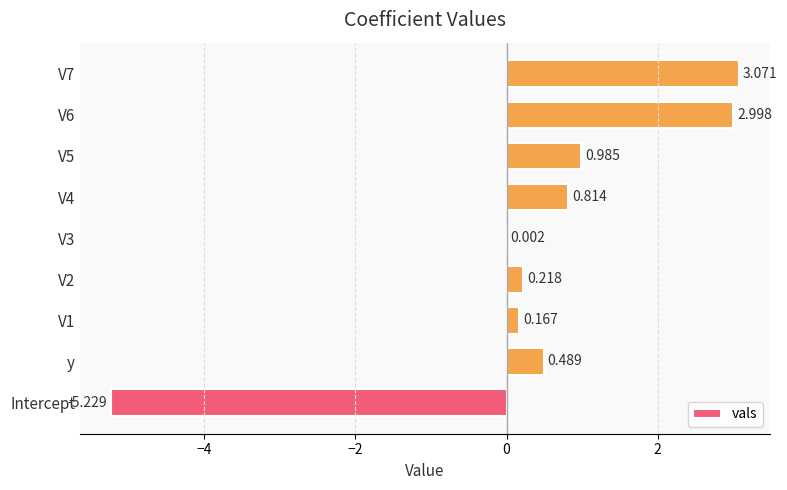

Count the number of categories in the chart.

9